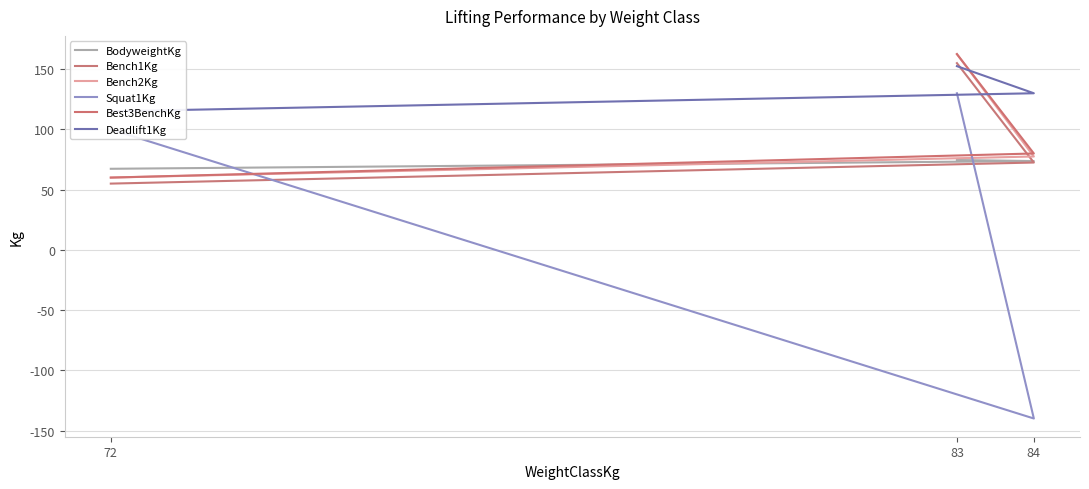

Does the chart display data point markers on the line(s)?

No